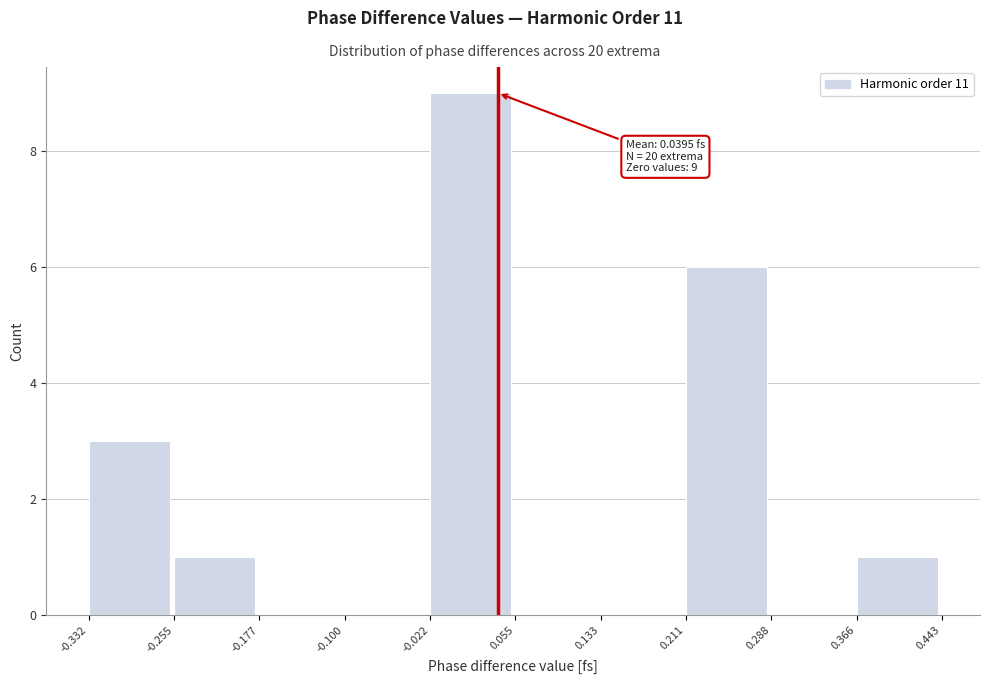

Which range on the x-axis has the tallest bar?

-0.022 to 0.055